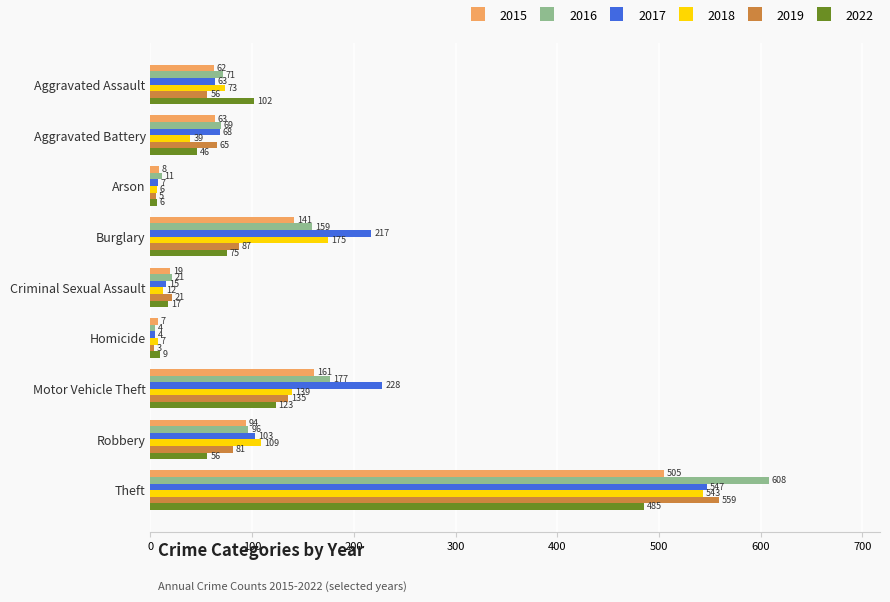

What is the approximate value of 2022 at Aggravated Battery?

46